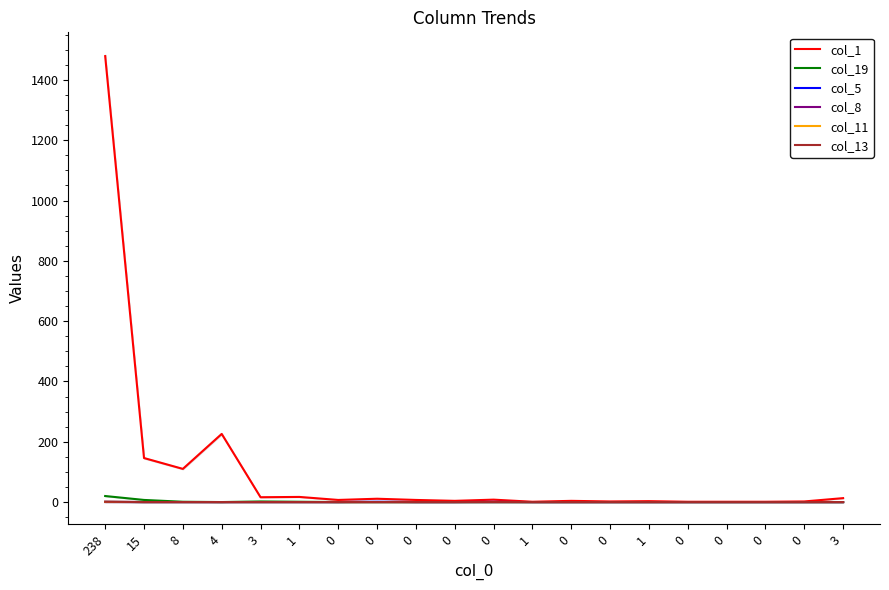

Reading left to right, what are all the values shown in this chart?

col_1: 238=1479	15=146	8=110	4=226	3=16	1=17	0=7	0=11	0=7	0=4	0=8	1=1	0=4	0=2	1=3	0=1	0=1	0=1	0=2	3=13
col_19: 238=20	15=7	8=1	4=0	3=2	1=1	0=0	0=0	0=0	0=0	0=0	1=0	0=0	0=0	1=0	0=0	0=0	0=0	0=0	3=0
col_5: 238=1	15=0	8=0	4=0	3=0	1=0	0=0	0=1	0=0	0=0	0=0	1=0	0=0	0=0	1=0	0=0	0=0	0=0	0=0	3=0
col_8: 238=0	15=0	8=0	4=0	3=0	1=0	0=0	0=0	0=0	0=0	0=1	1=0	0=0	0=0	1=0	0=0	0=0	0=0	0=0	3=0
col_11: 238=1	15=0	8=0	4=0	3=0	1=0	0=0	0=0	0=0	0=0	0=0	1=0	0=0	0=0	1=0	0=0	0=0	0=0	0=0	3=0
col_13: 238=1	15=0	8=0	4=0	3=0	1=0	0=0	0=0	0=0	0=0	0=0	1=0	0=0	0=0	1=0	0=0	0=0	0=0	0=0	3=0